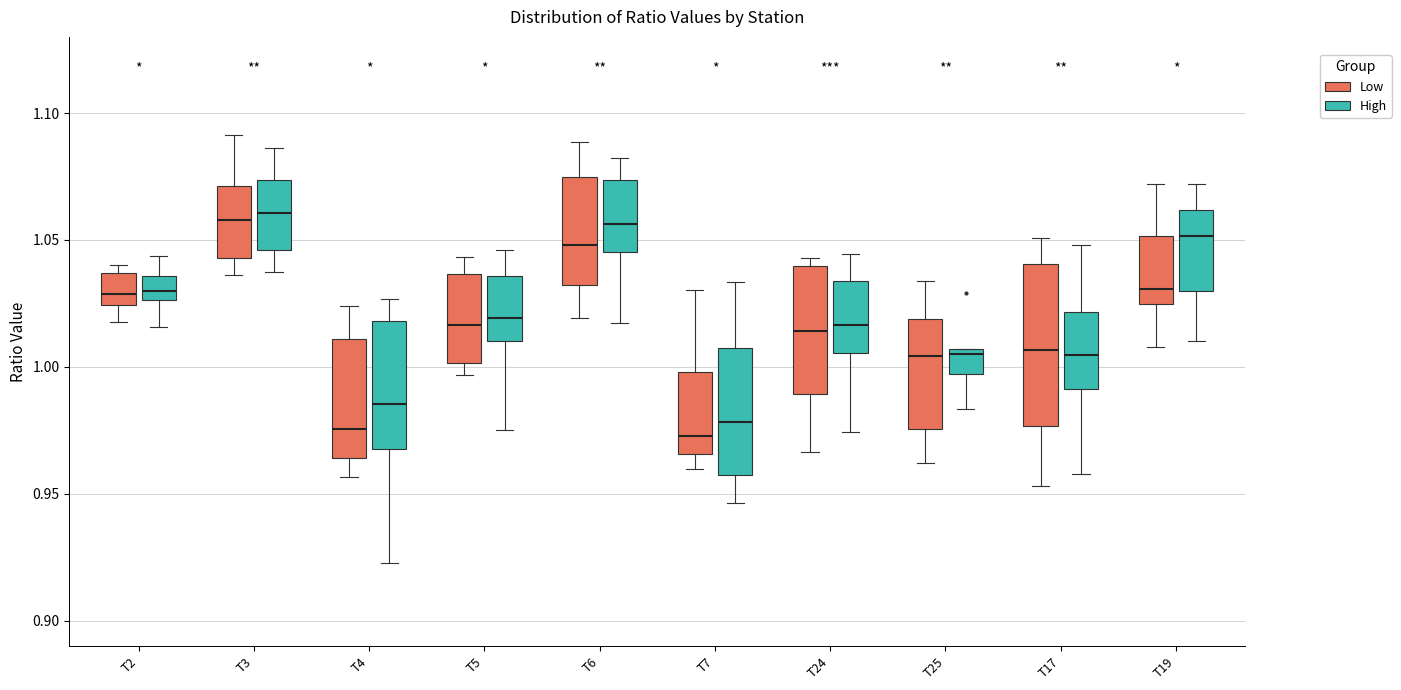

Comparing the boxes themselves (not the whiskers), which one is the tallest?

T17 (Low)